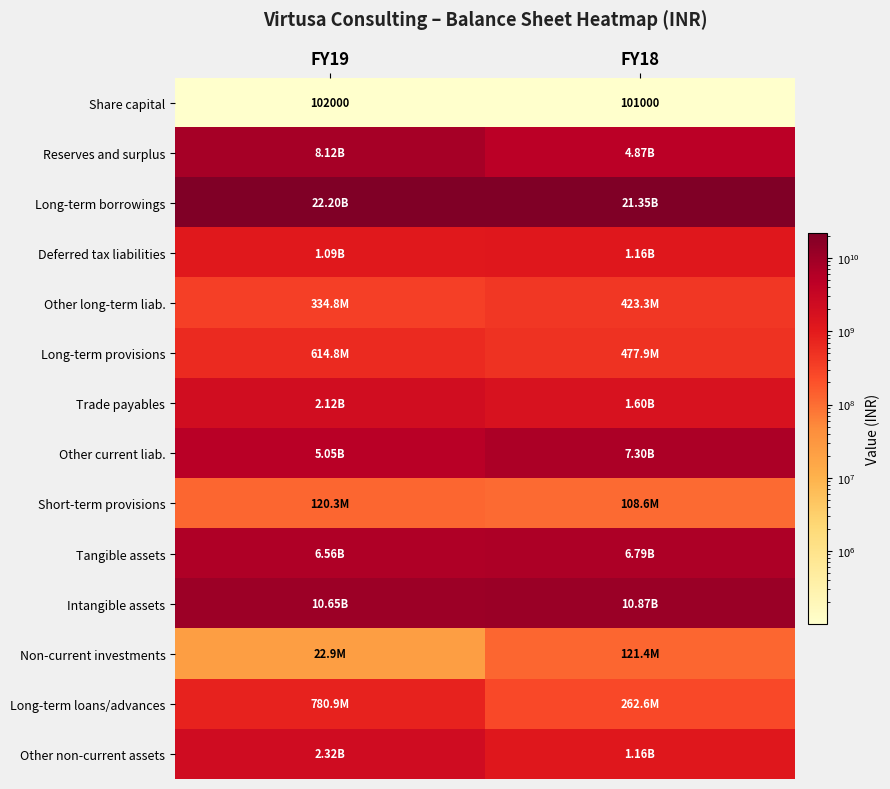

What is the sum of all Share capital values?

203000